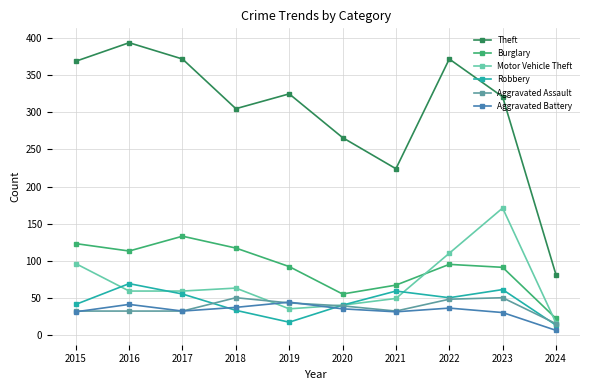

At which label does Motor Vehicle Theft reach its minimum?

2024